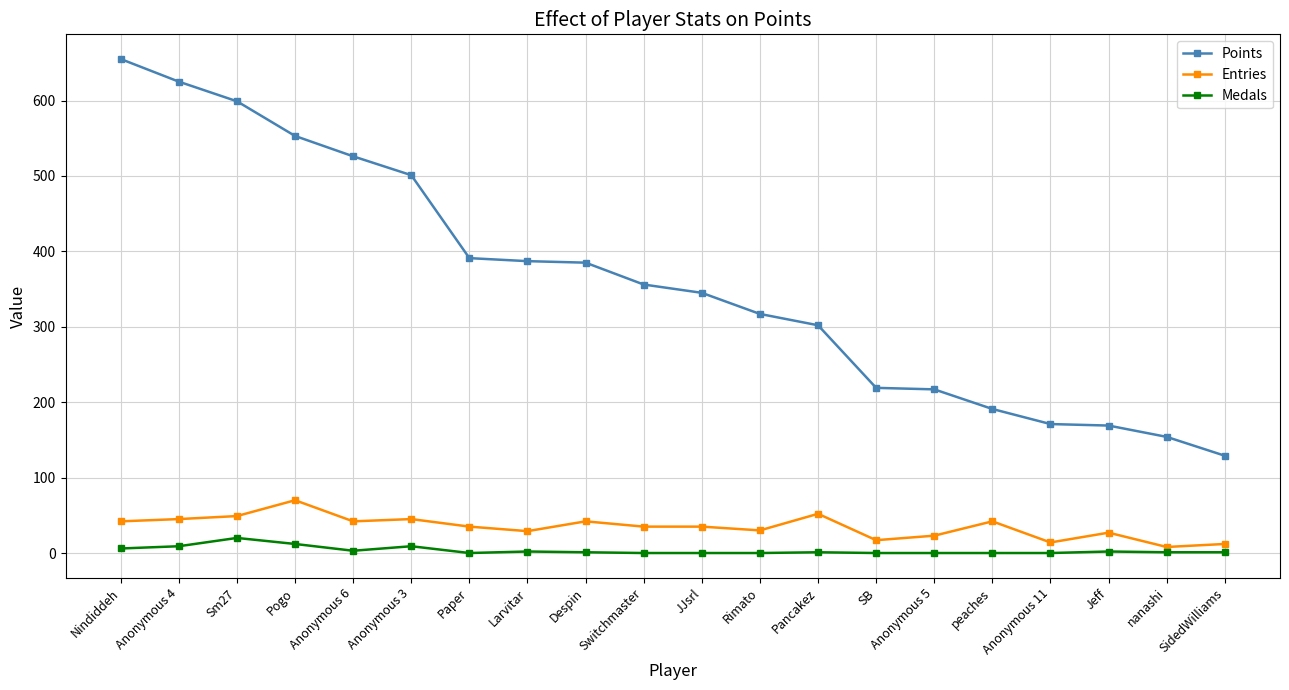

The value of Points at Paper is 552. True or false?

False